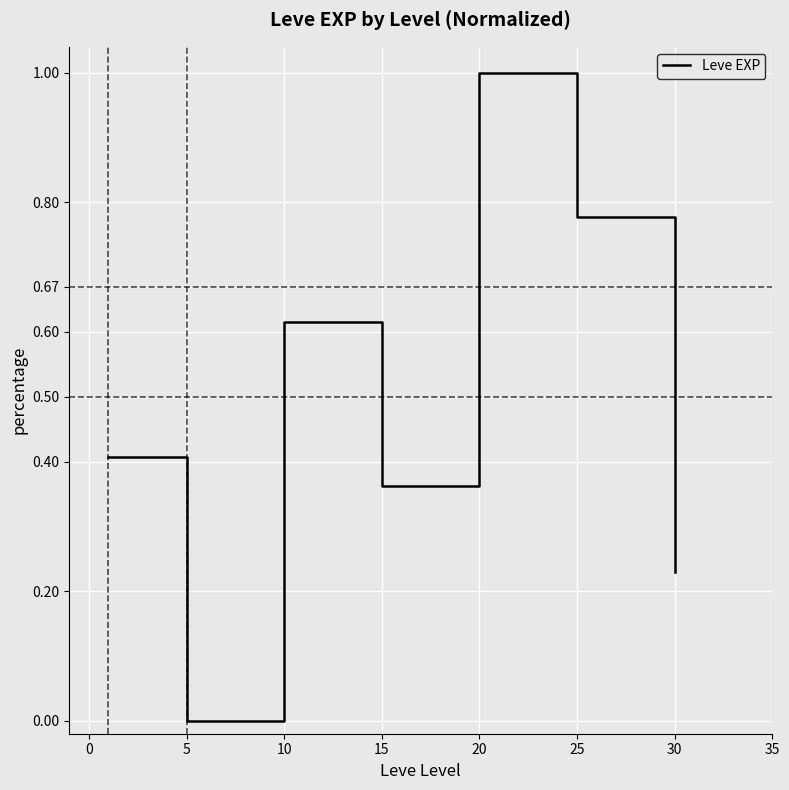

How many lines are shown in the chart?

1